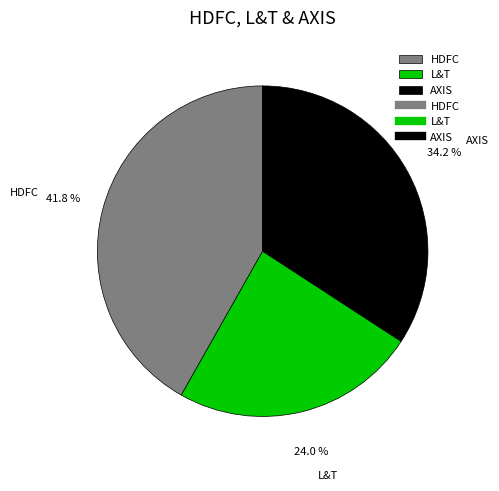

What percentage is the HDFC slice, to the nearest percent?

42%